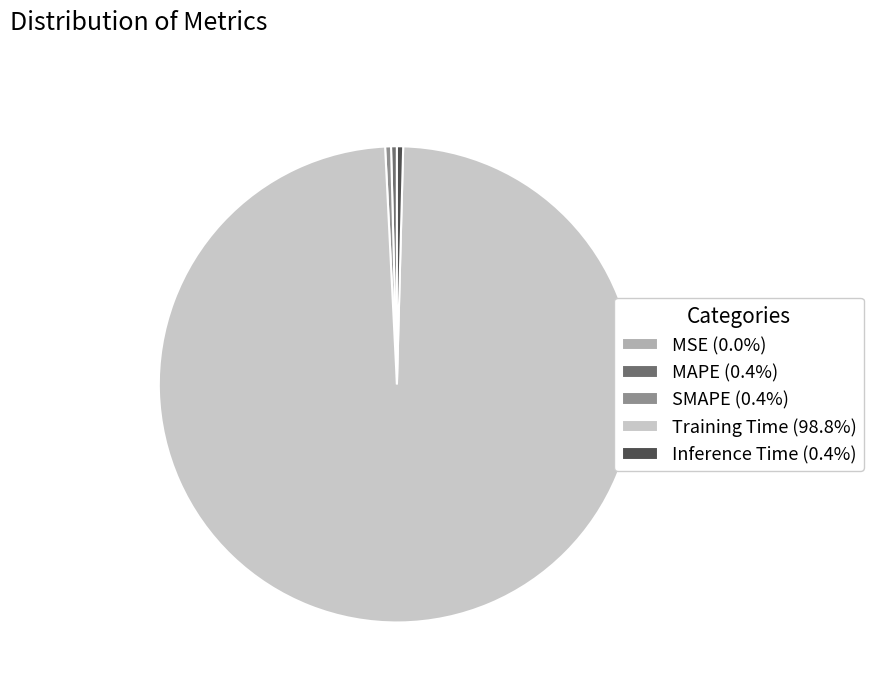

Which category has the biggest portion of the pie?

Training Time